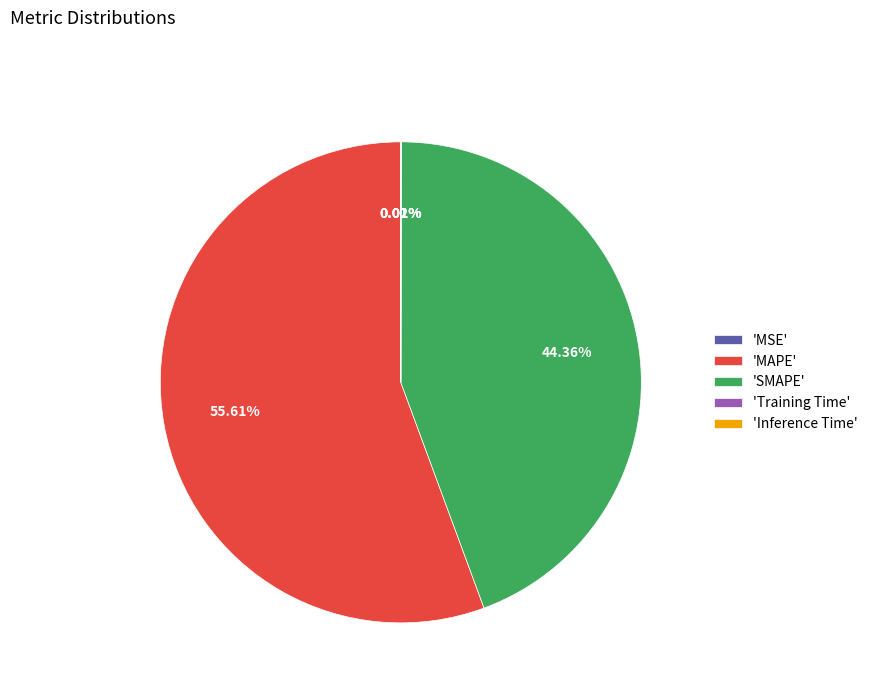

What is the largest slice in the pie chart?

'MAPE'